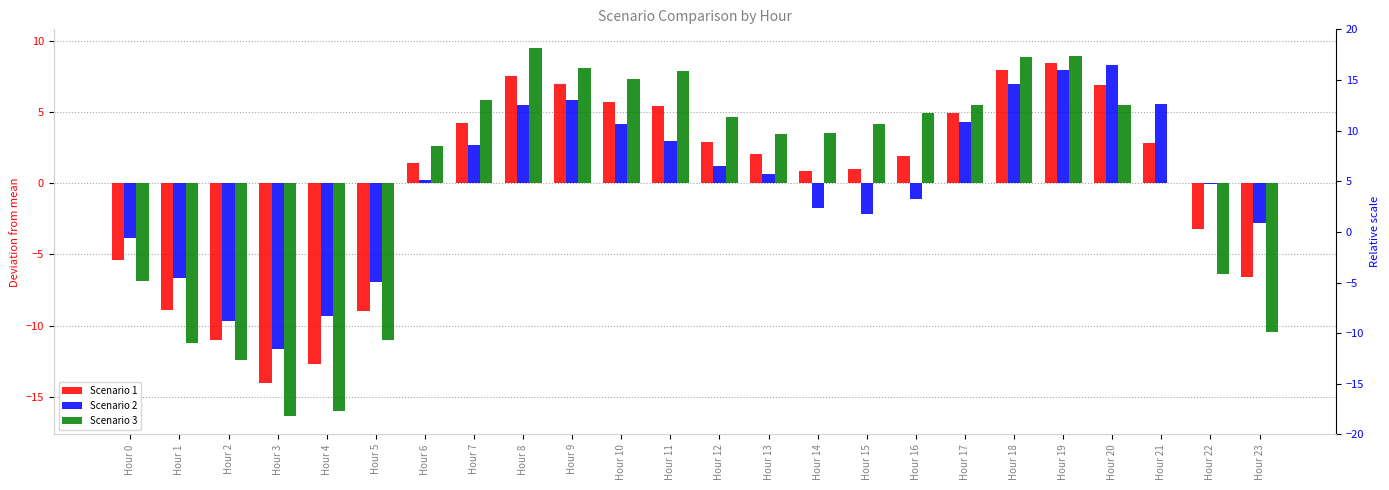

True or false: Scenario 2 has a value of -1.8 at Hour 14.

True